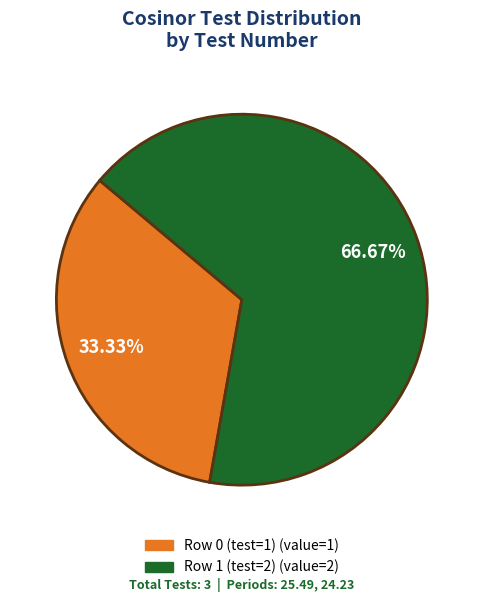

Which slice is the smallest?

Row 0 (test=1)